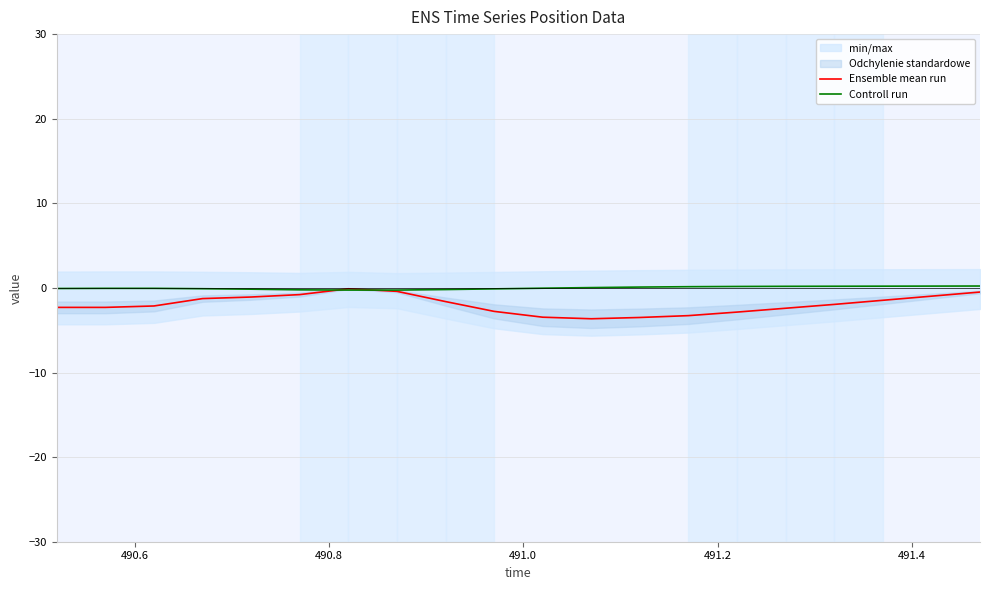

Reading right to left, what are all the values shown in this chart?

Ensemble mean run: -0.5	-1.0	-1.5	-1.9	-2.4	-2.9	-3.3	-3.5	-3.6	-3.5	-2.8	-1.6	-0.4	-0.1	-0.8	-1.1	-1.3	-2.1	-2.3	-2.3
Controll run: 0.2	0.2	0.2	0.2	0.2	0.2	0.1	0.1	0.0	-0.0	-0.1	-0.2	-0.3	-0.3	-0.2	-0.1	-0.1	-0.1	-0.1	-0.1